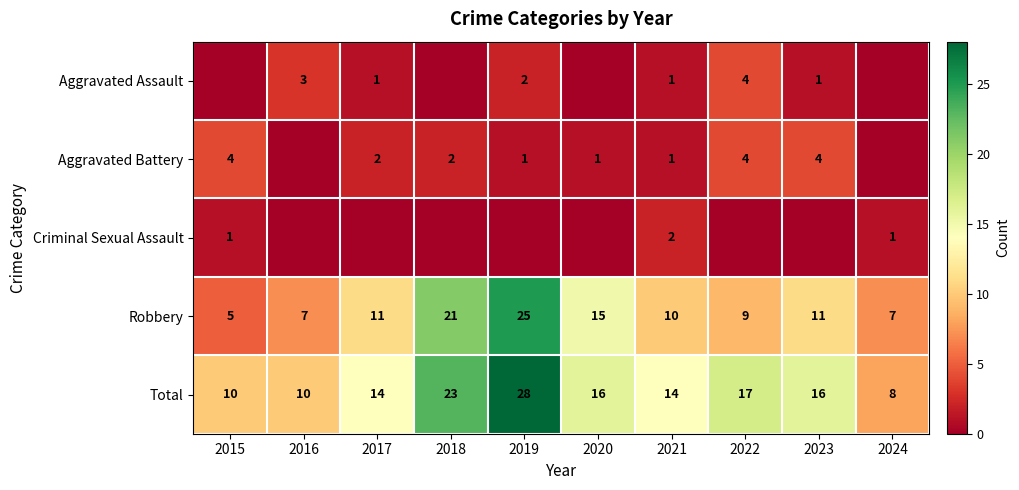

At which label does Robbery first exceed 11?

2018